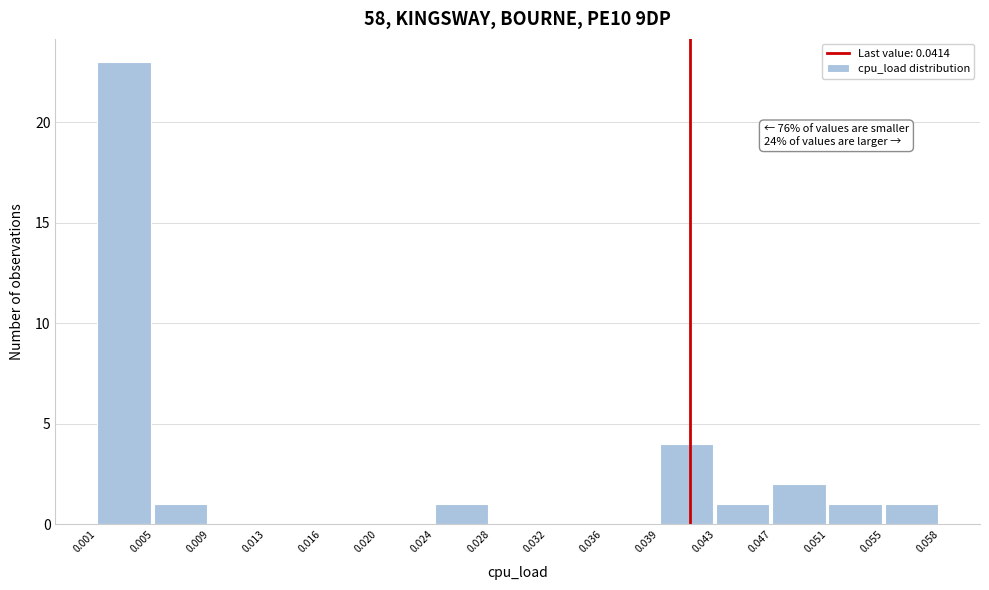

Over which range of the x-axis is the bar tallest?

0.001 to 0.005